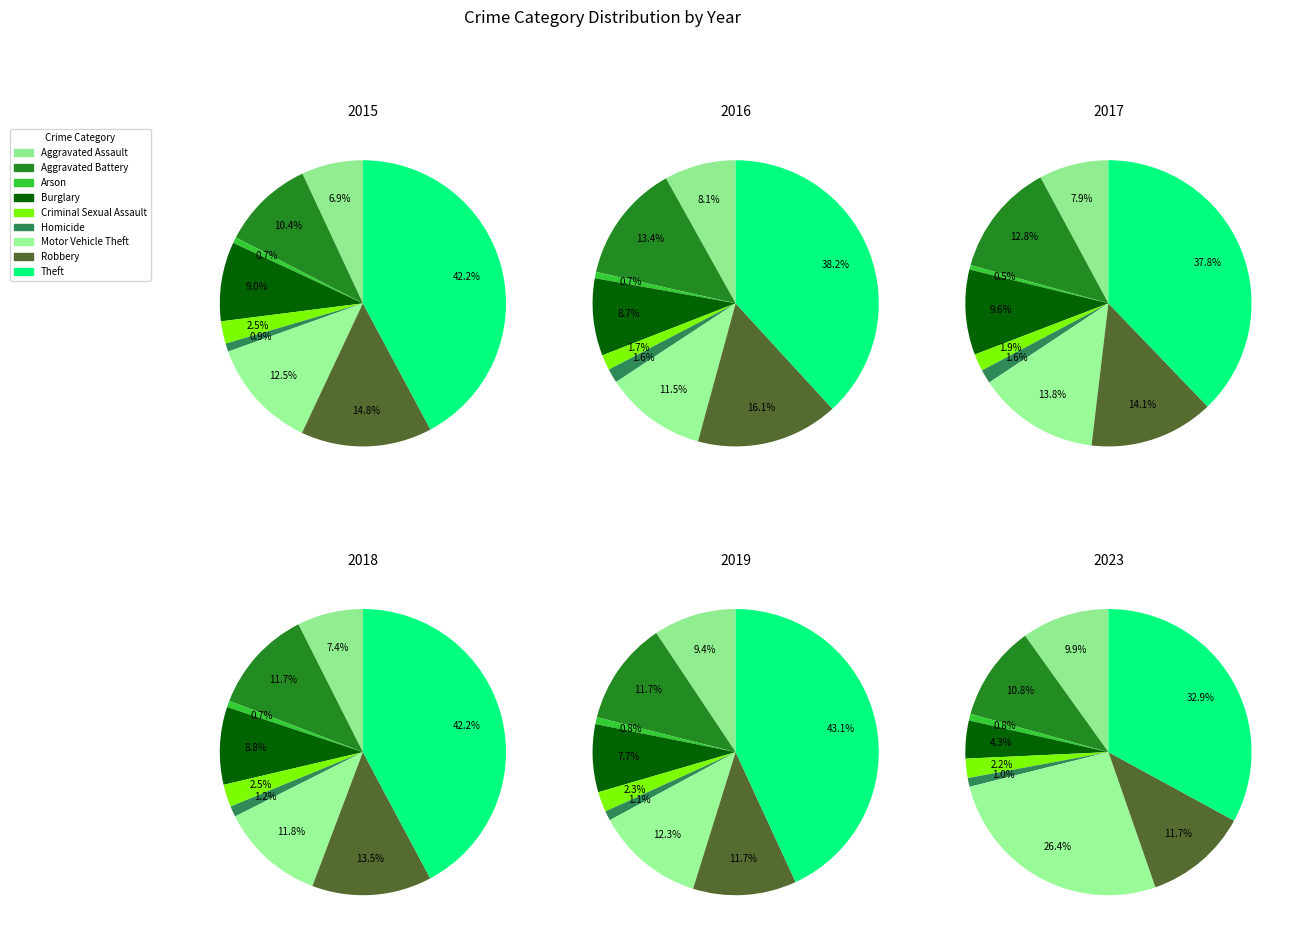

Does any single category account for the majority?

No